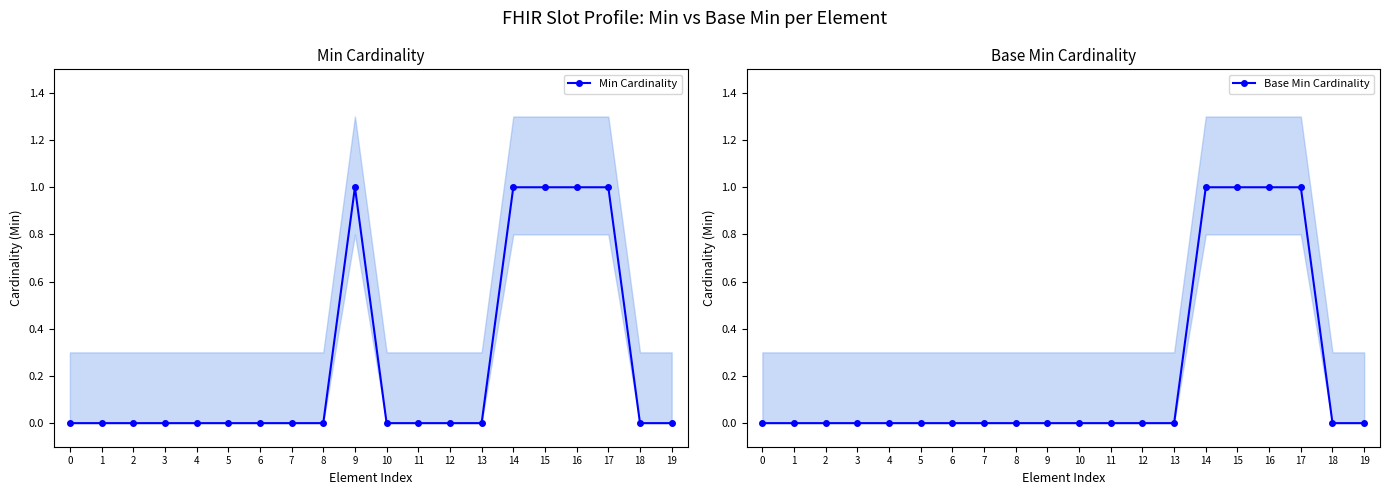

Count the Min Cardinality values in the range 0 to 1.

20